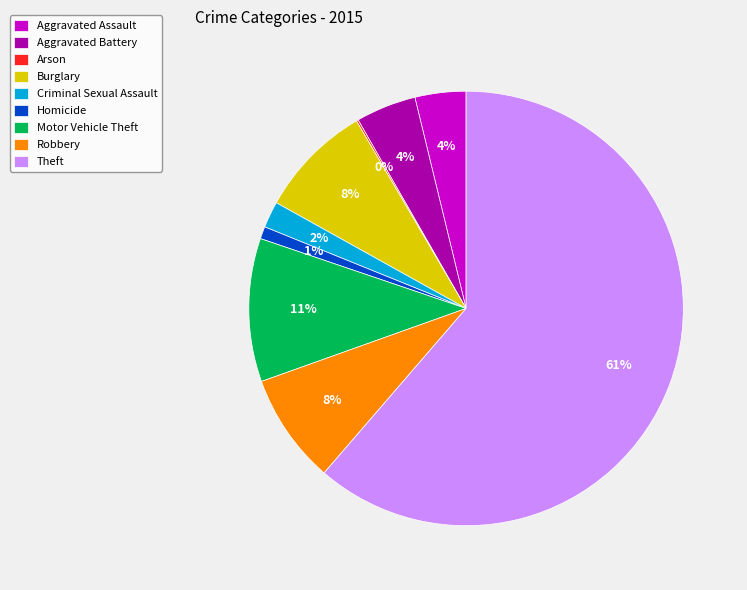

Is it true that Aggravated Assault is 4% of the pie?

True